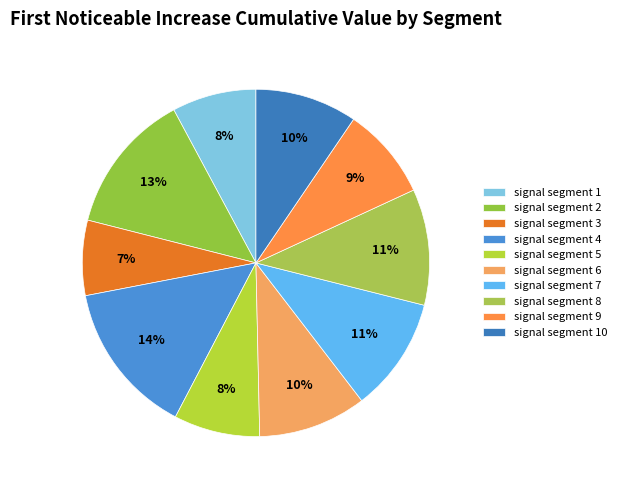

To the nearest percent, what is the average slice percentage?

10%